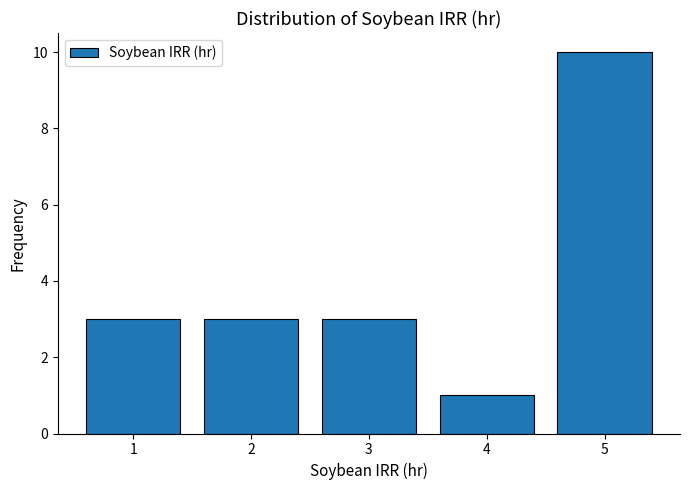

Reading left to right, list all the values displayed in this chart.

3	3	3	1	10